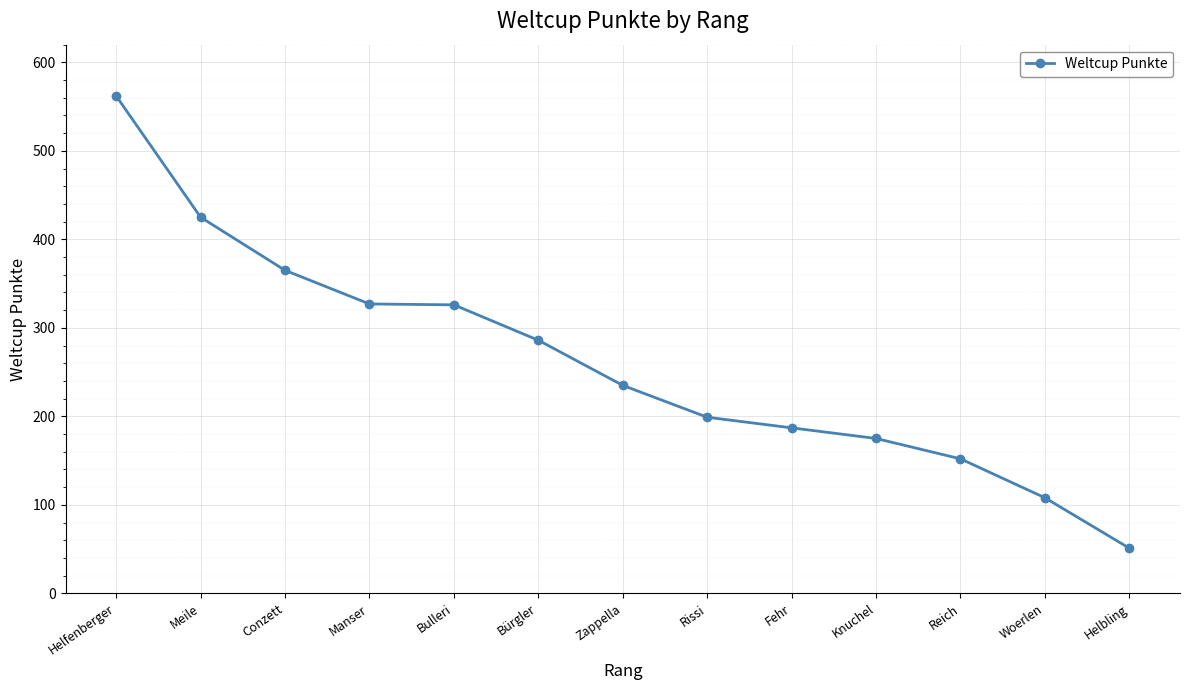

Is it true that the value at Helfenberger is 562?

True